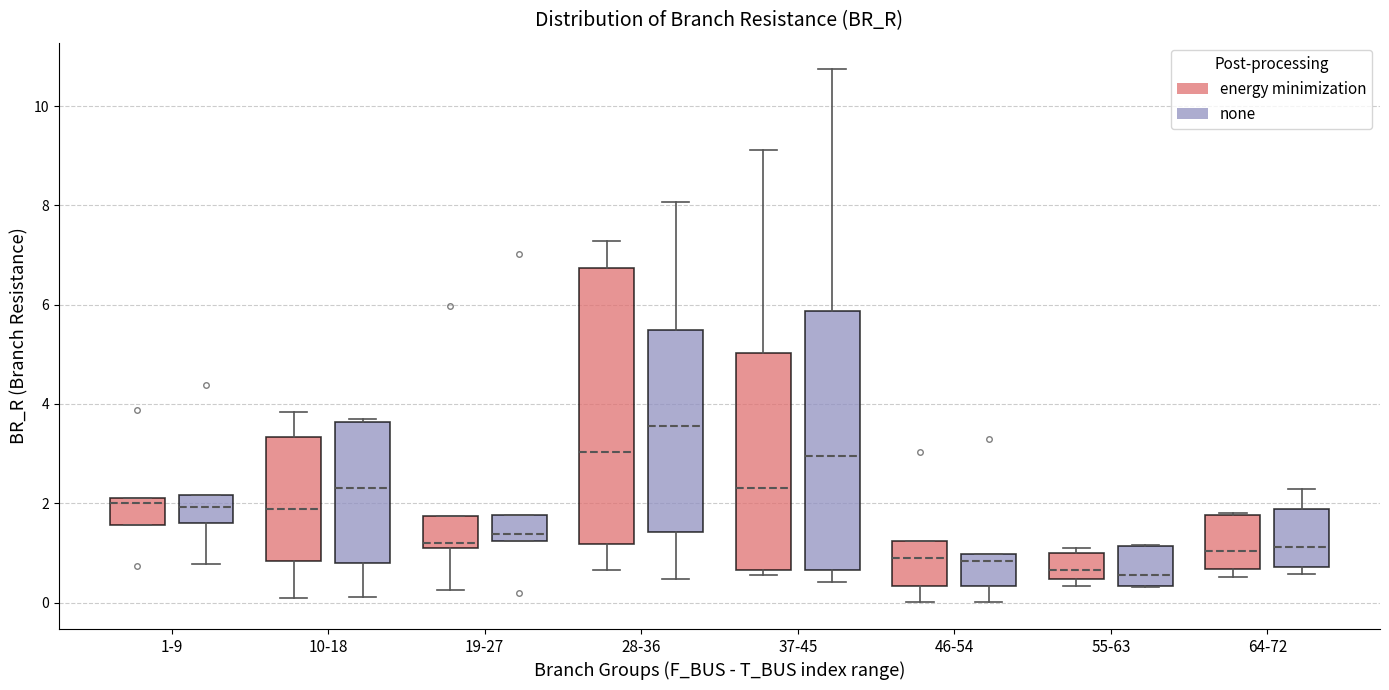

Where is the upper edge of the box for 37-45 (none) on the y-axis? The values are not printed on the chart, so give them approximately, as read against the axis.

5.8